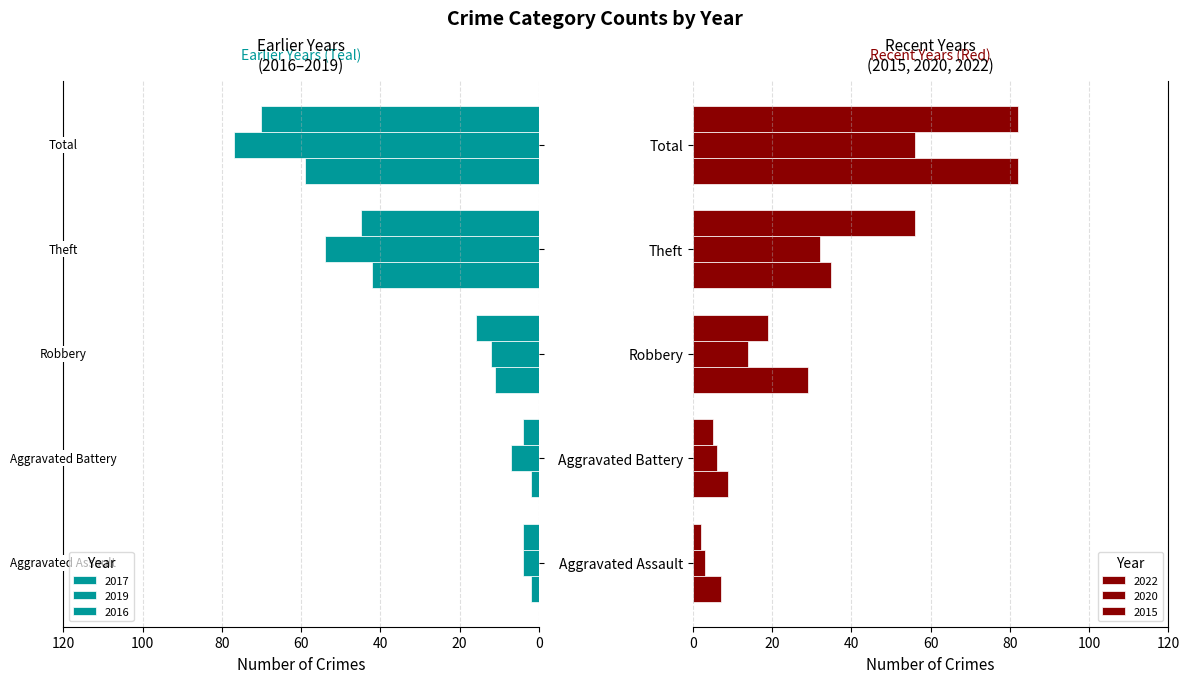

Is the value of 2017 at Aggravated Battery greater than the value of 2015 at Robbery?

No